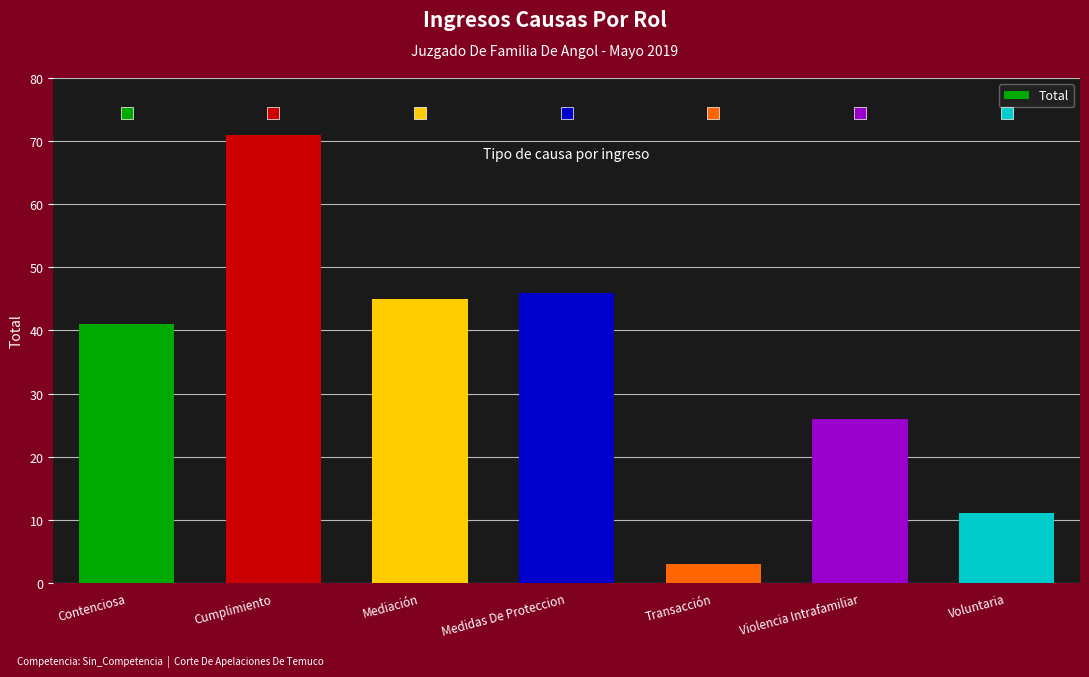

What is the change in value from Contenciosa to Transacción?

-38